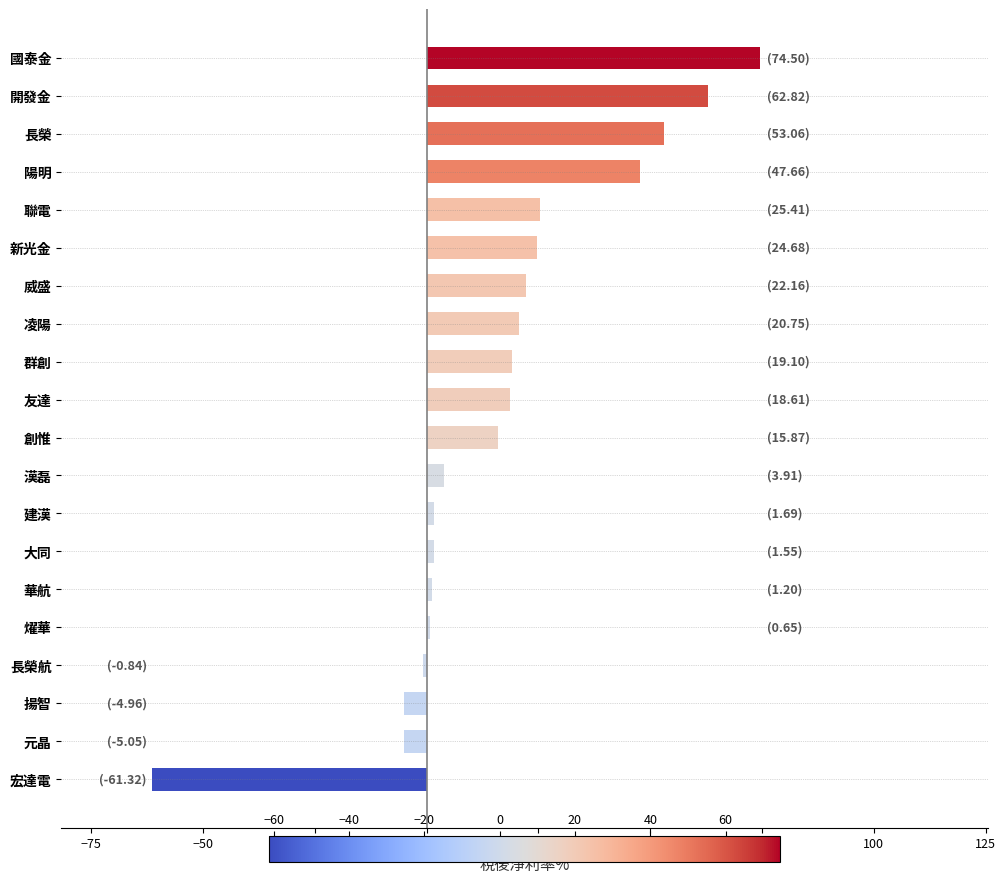

Which label corresponds to the smallest value in the chart?

宏達電